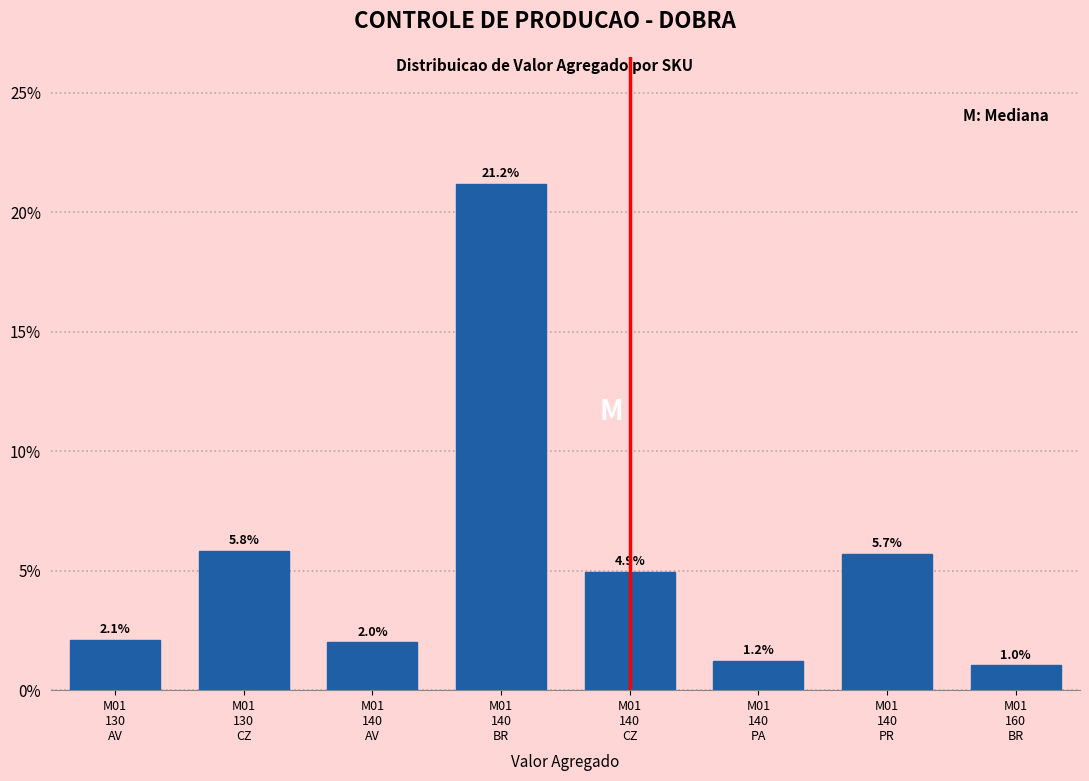

Reading right to left, what are all the values shown in this chart?

1.0	5.7	1.2	4.9	21.2	2.0	5.8	2.1